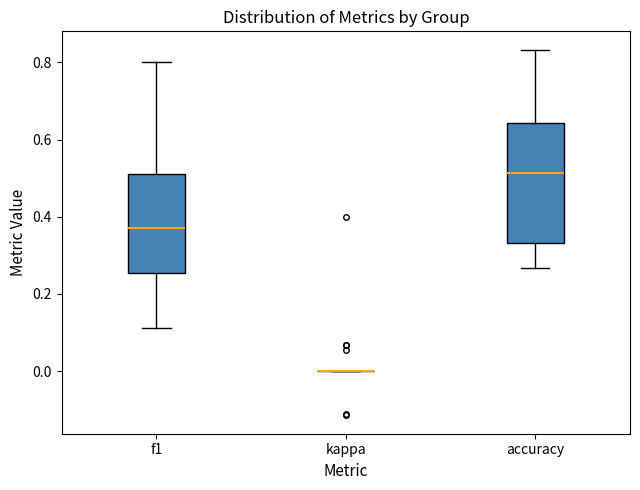

Reading left to right, read every box against the y-axis: the position of its median line, the range the box covers, and the ends of its whiskers. The values are not printed on the chart, so give them approximately, as read against the axis.

f1: median 0.38, box 0.26 to 0.52, whiskers 0.12 to 0.80
kappa: box collapsed to a line at 0.00, whiskers 0.00 to 0.00
accuracy: median 0.52, box 0.34 to 0.64, whiskers 0.26 to 0.84